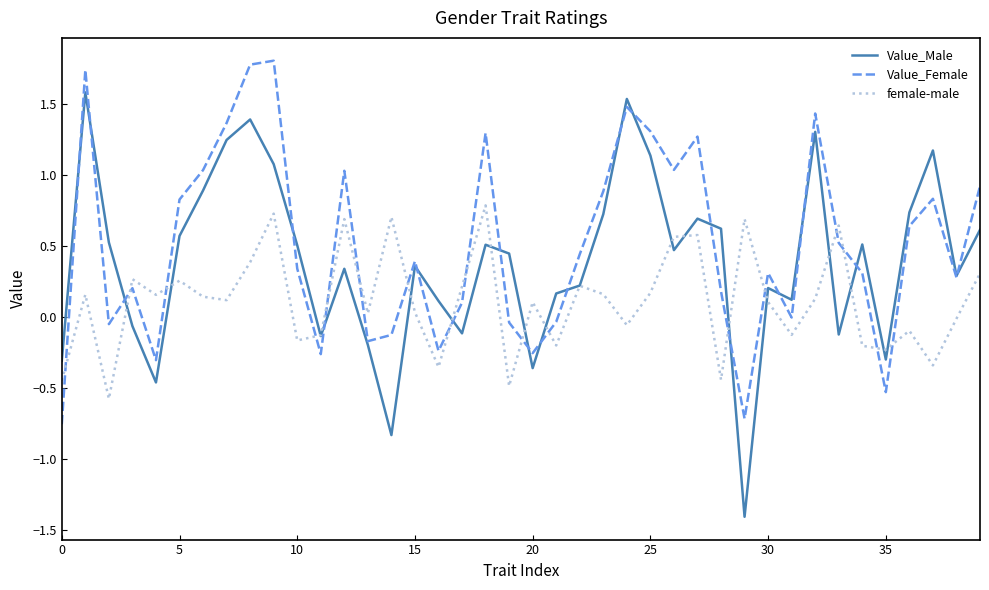

How many values in the Value_Male series are below 0?

11